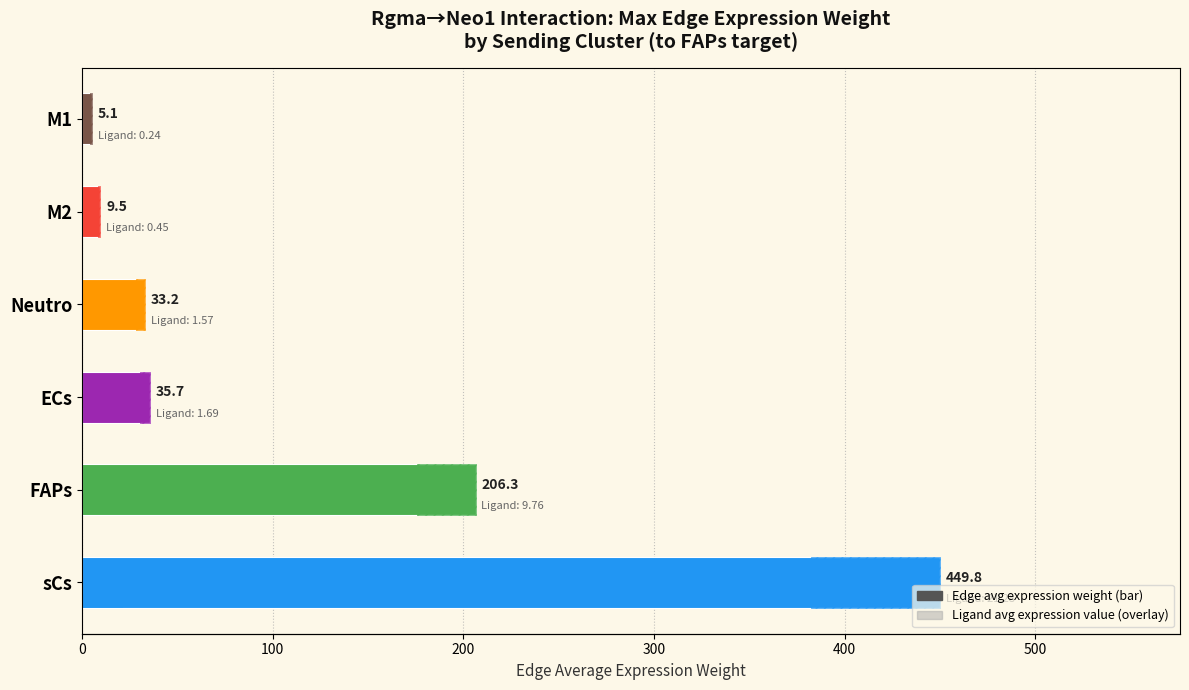

What is the value of the Edge average expression weight bar at the 1st from the left?

449.8